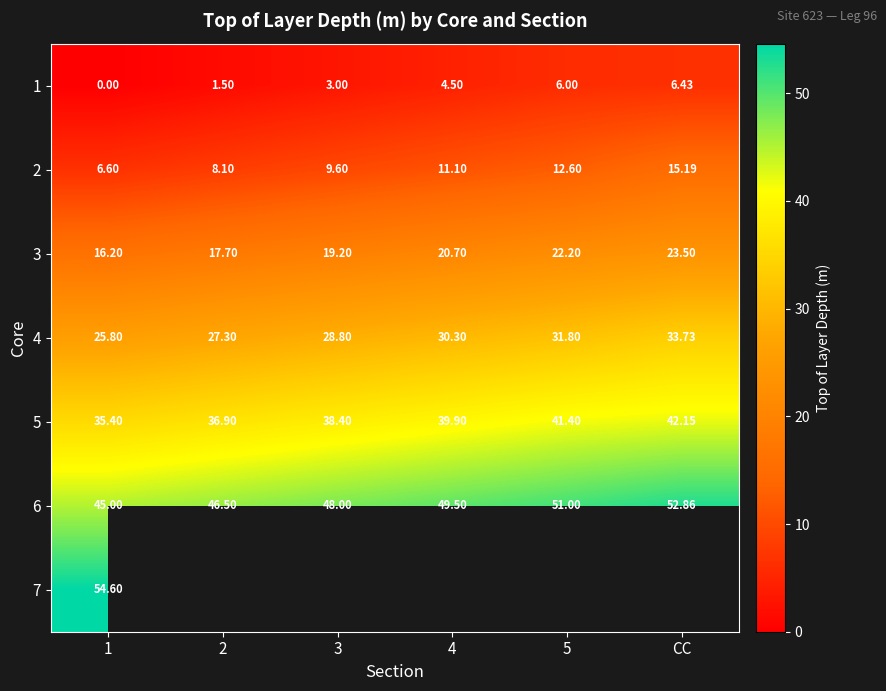

Count the number of categories in the chart.

6